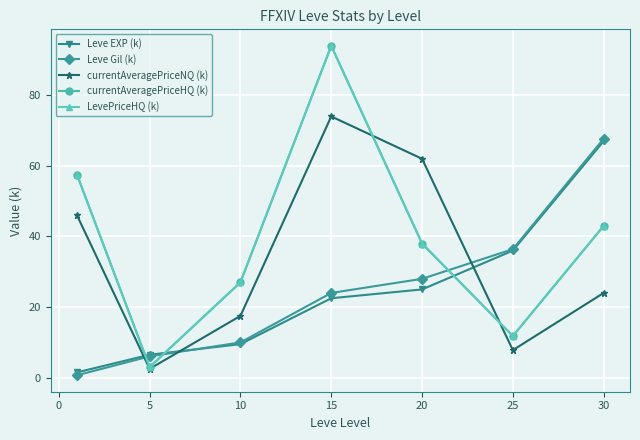

Is this an area chart (filled region under the line)?

No